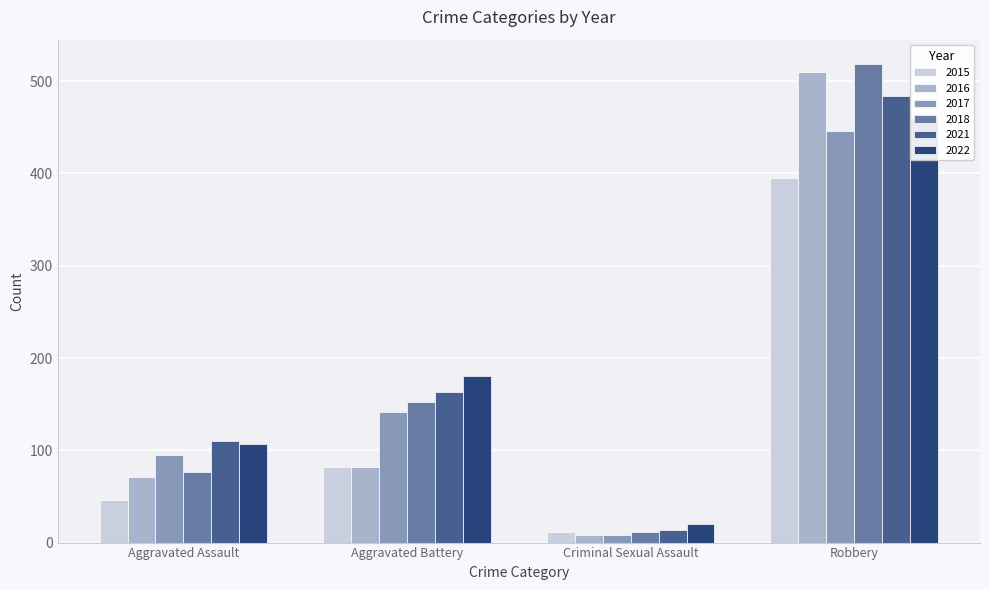

List the series in order of their peak value, lowest first.

2015, 2017, 2022, 2021, 2016, 2018